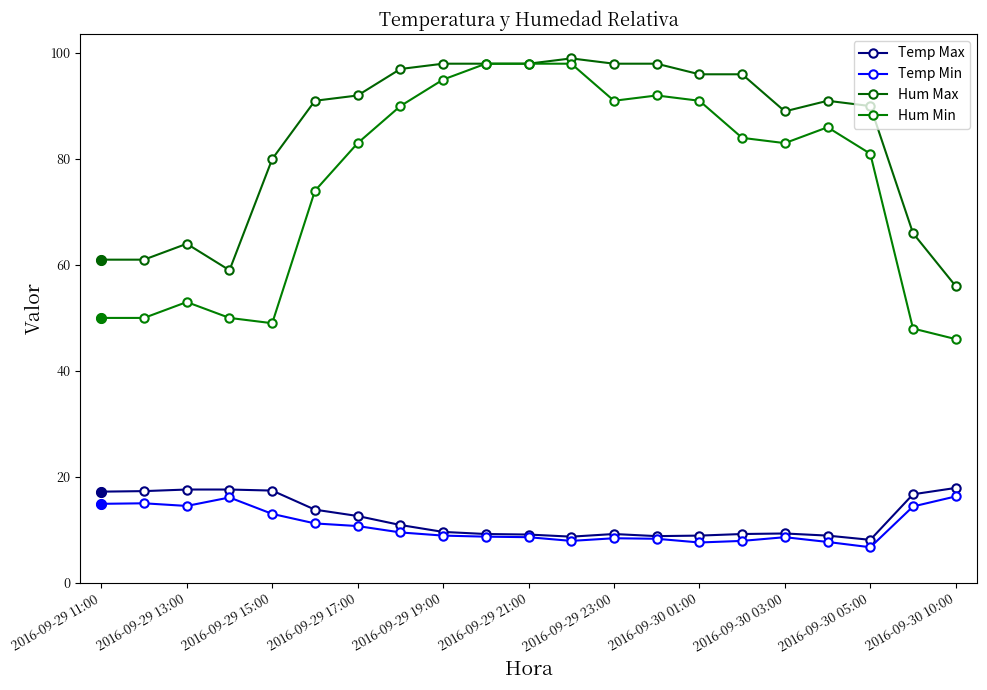

What is the difference between the maximum and second lowest values in the Hum Max series?

40.0